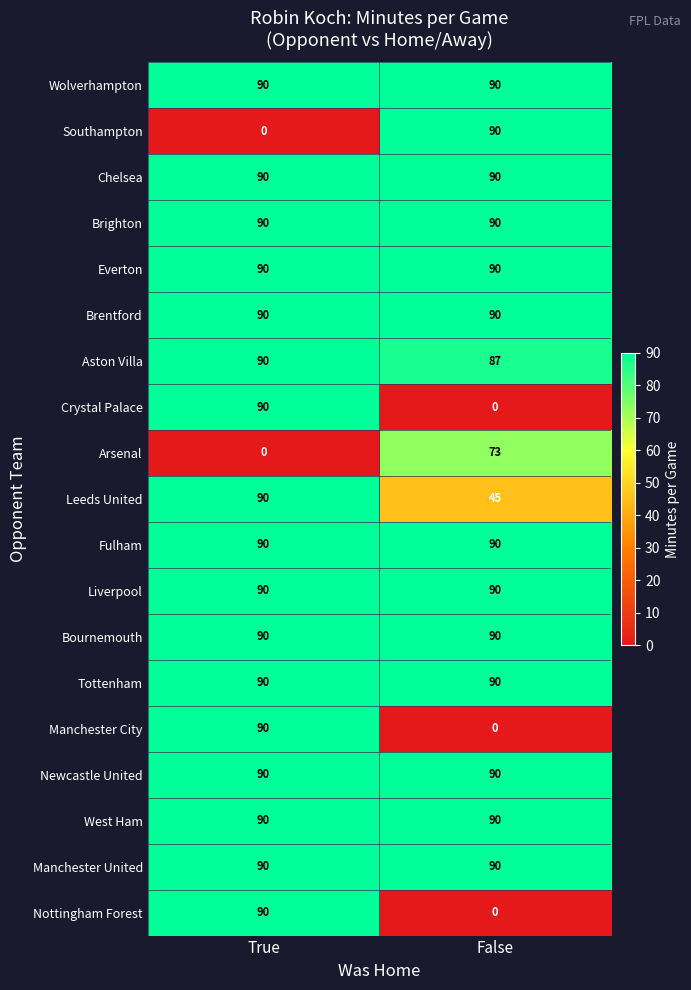

What is the difference between the highest and lowest values at True?

90